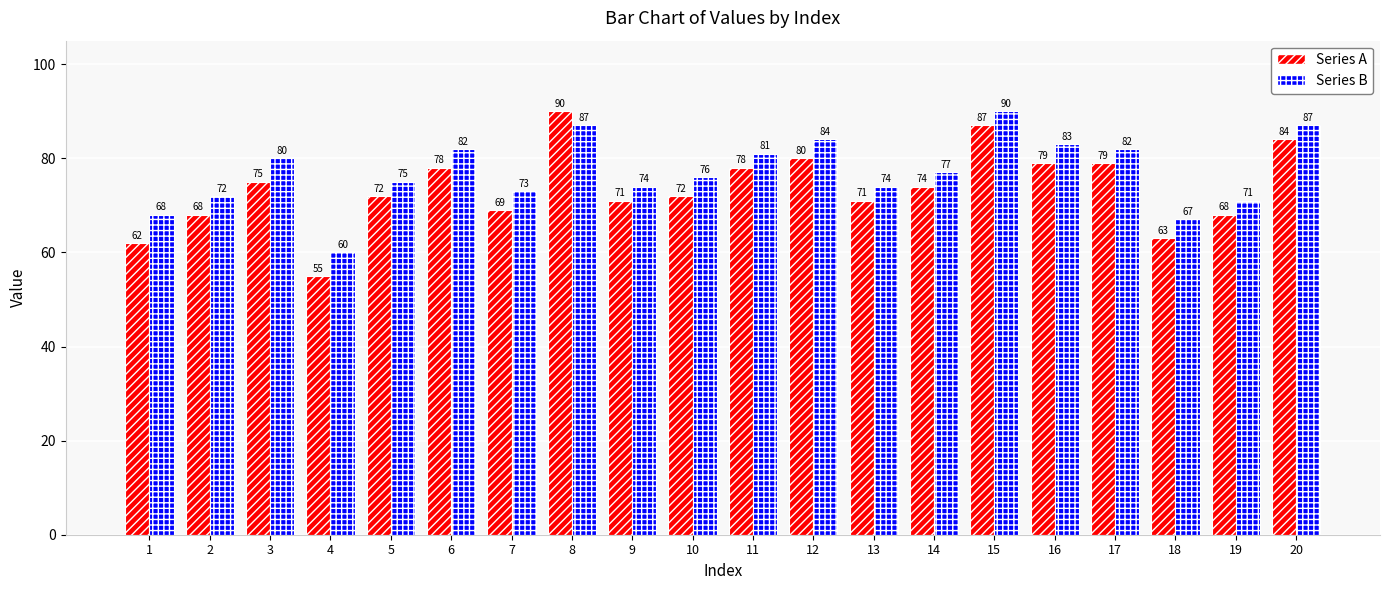

Reading left to right, what are all the values shown in this chart?

Series A: 62	68	75	55	72	78	69	90	71	72	78	80	71	74	87	79	79	63	68	84
Series B: 68	72	80	60	75	82	73	87	74	76	81	84	74	77	90	83	82	67	71	87